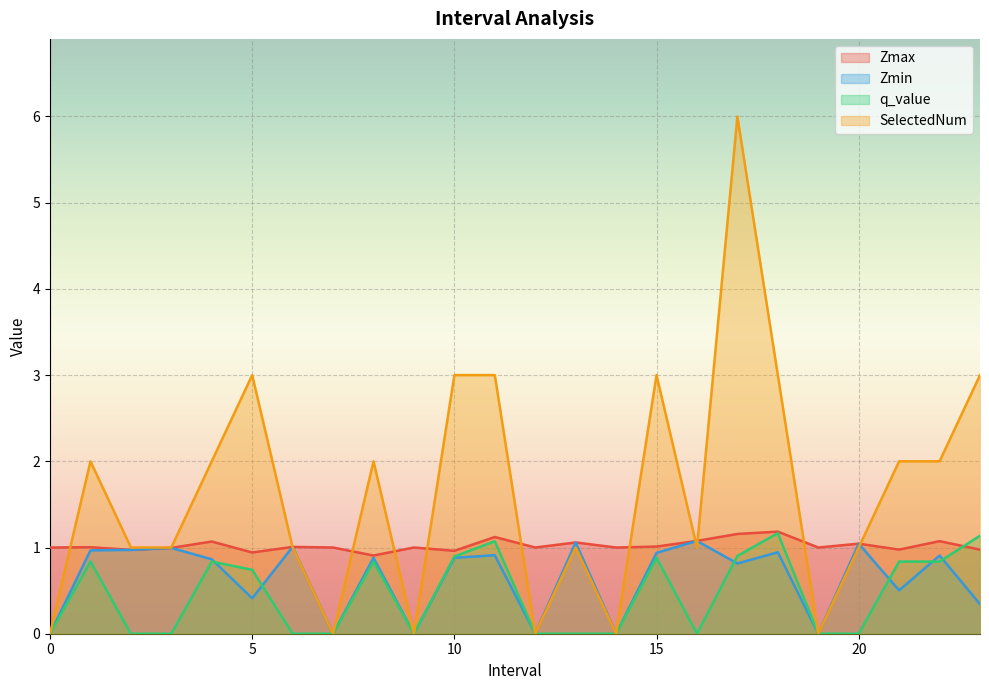

Which series has the largest total across all categories?

SelectedNum